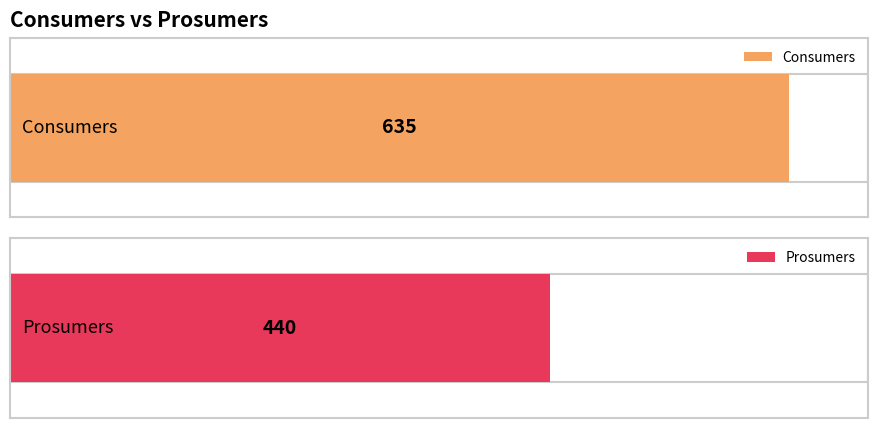

Read the Prosumers value at 2.

440